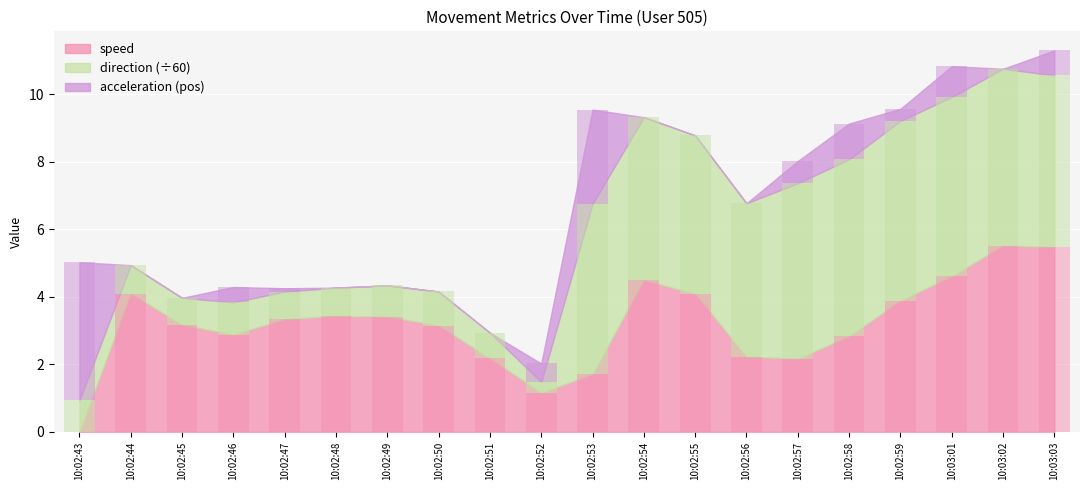

Which series has the largest total across all categories?

speed